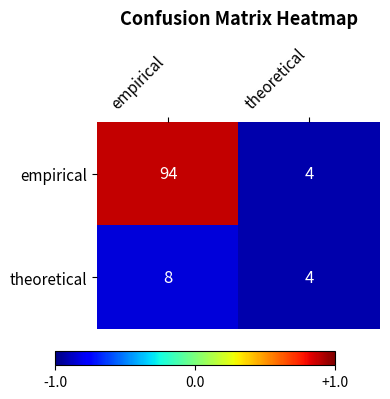

The value of theoretical at theoretical is 2. True or false?

False